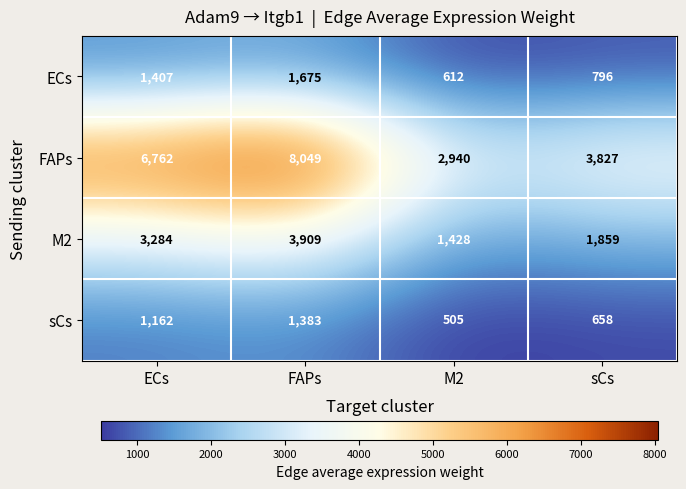

Reading left to right, list all the values displayed in this chart.

ECs: 1407	1675	612	796
FAPs: 6762	8049	2940	3827
M2: 3284	3909	1428	1859
sCs: 1162	1383	505	658